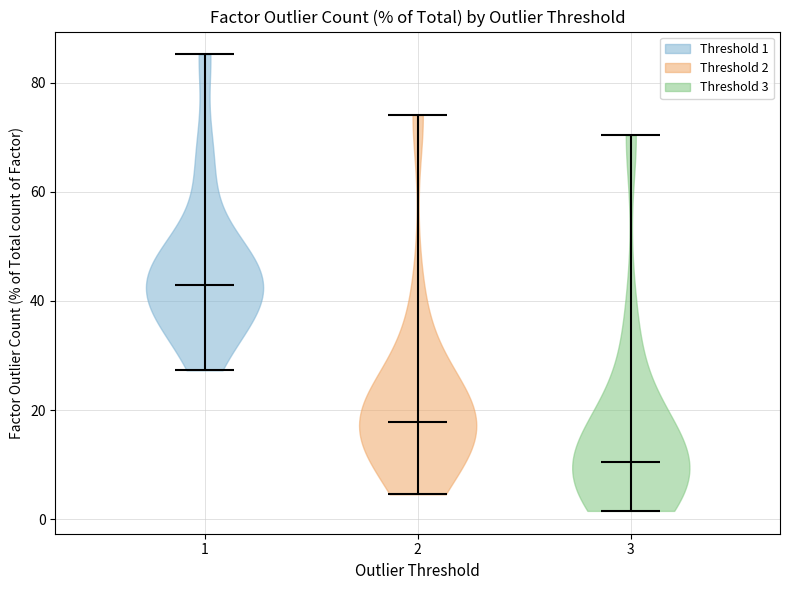

Which violin has the lowest median line?

3